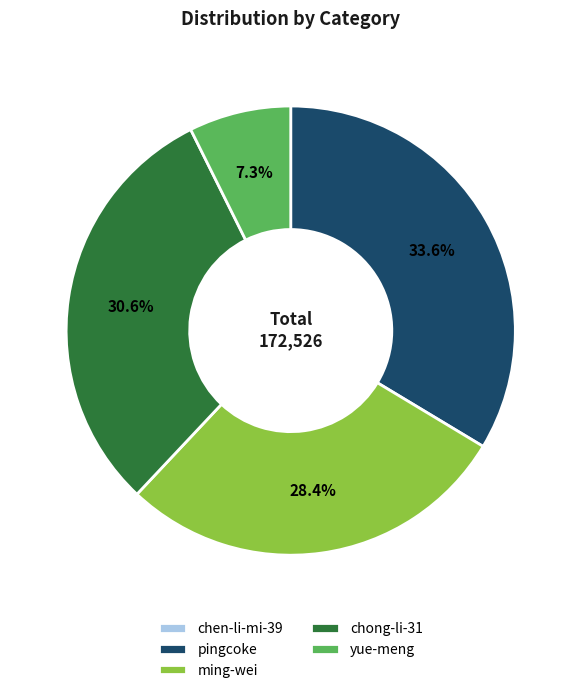

Between yue-meng and ming-wei, which is larger?

ming-wei